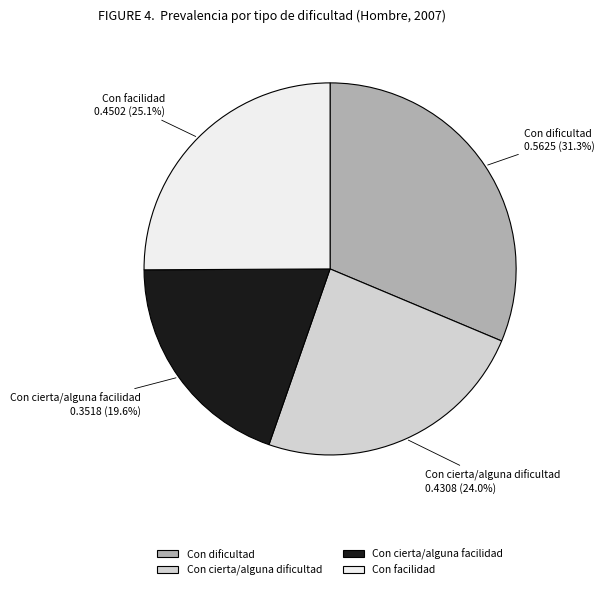

True or false: Con dificultad accounts for 41% of the total.

False